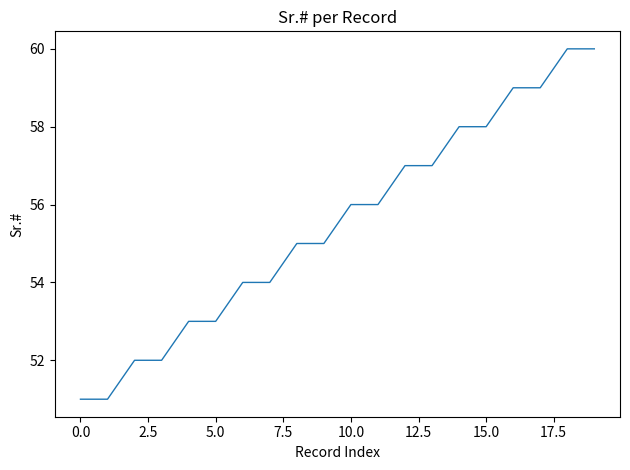

What is the difference between the maximum and minimum values?

9